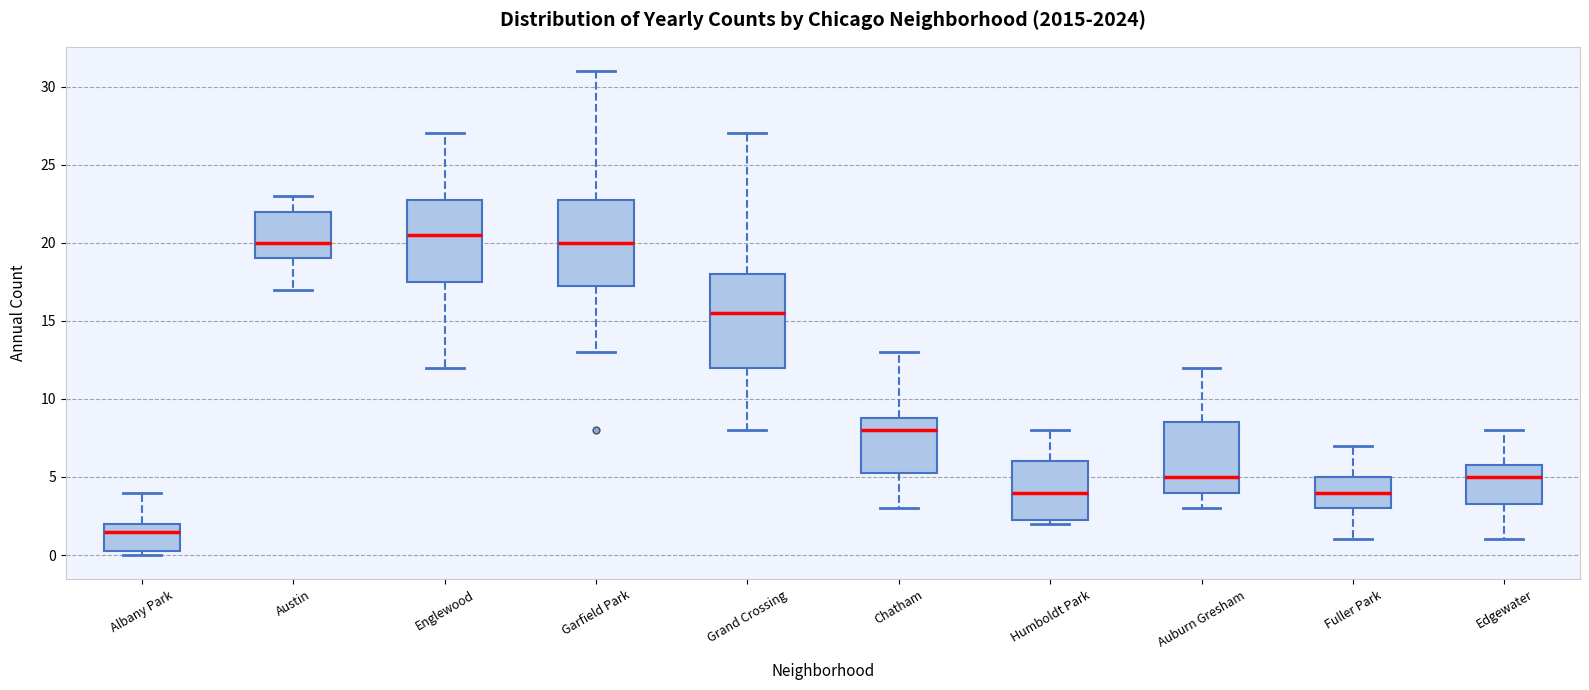

Which box is the tallest, from its lower edge to its upper edge?

Grand Crossing